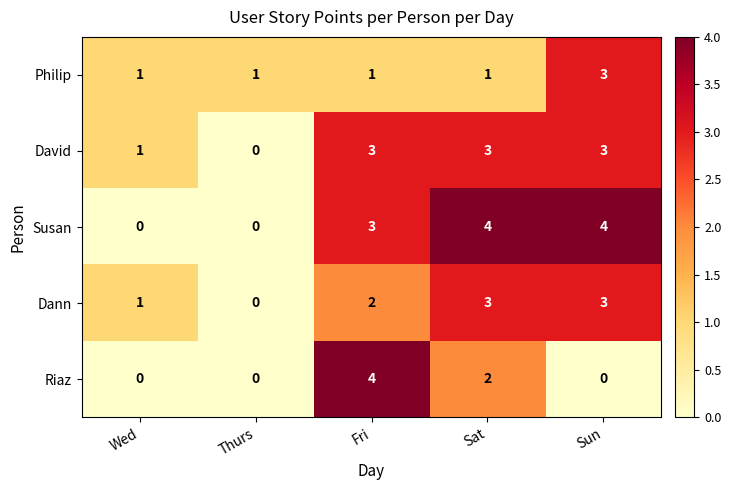

Rank the series by their average value, from lowest to highest.

Riaz, Philip, Dann, David, Susan